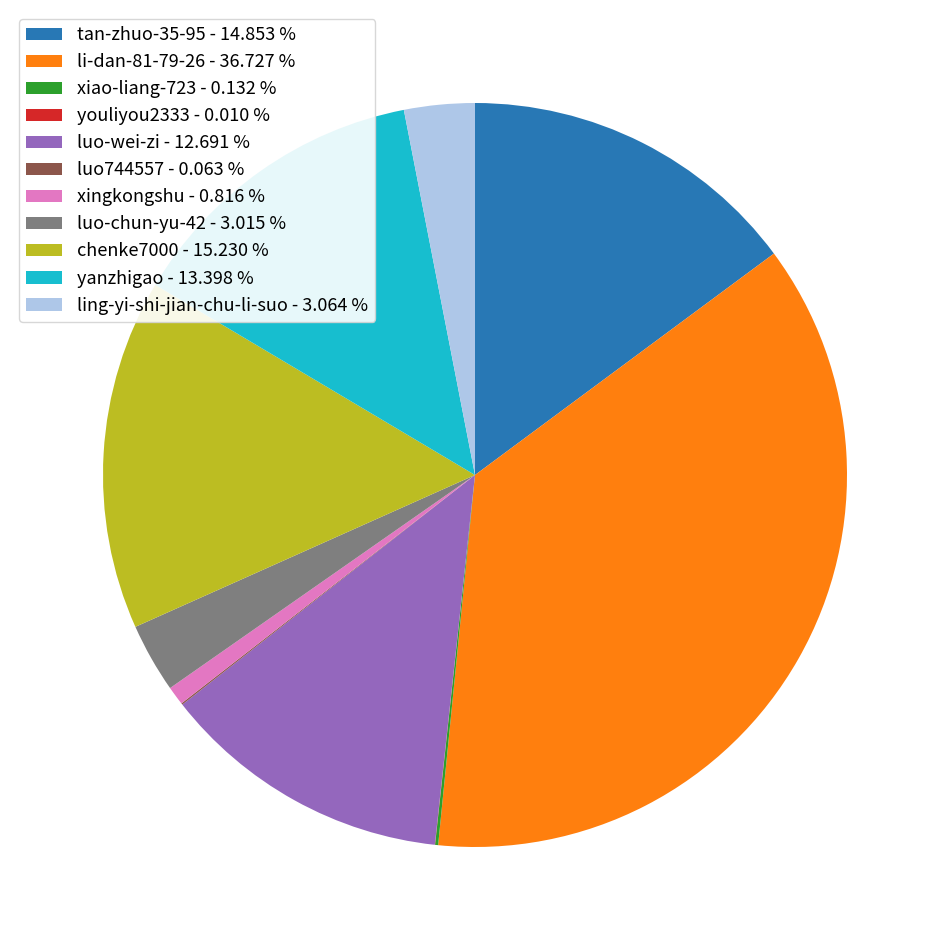

Is the sum of yanzhigao - 13.398 % and xingkongshu - 0.816 % greater than half?

No